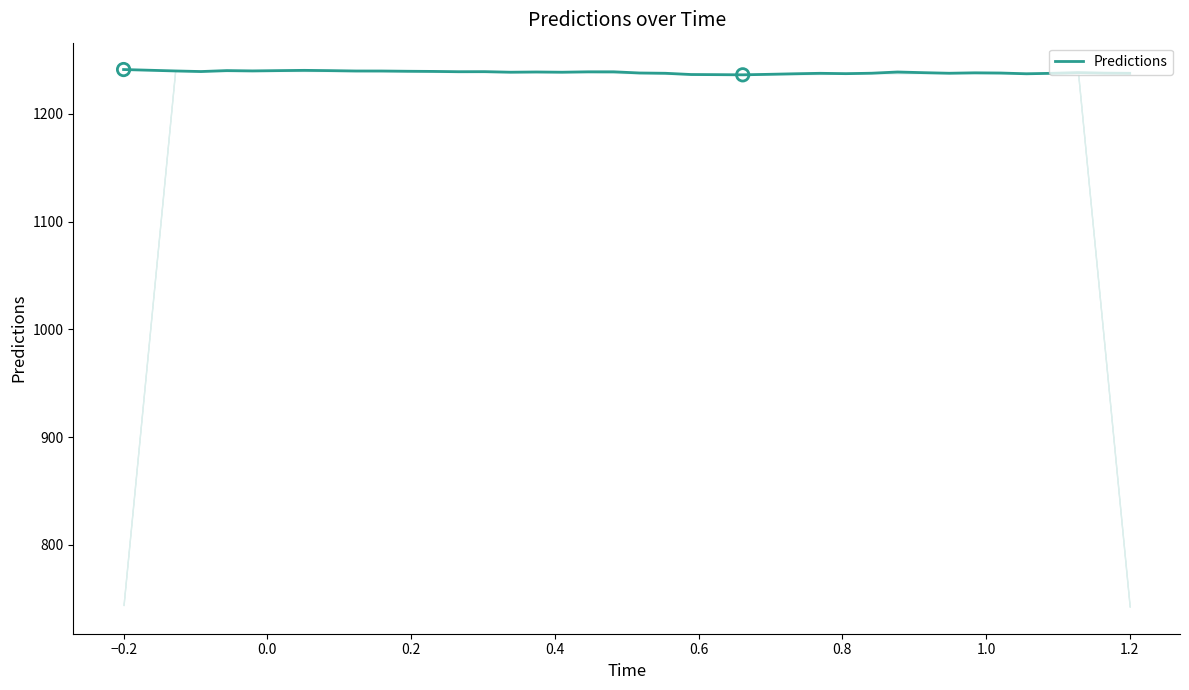

What is the minimum value shown in the chart?

1236.3